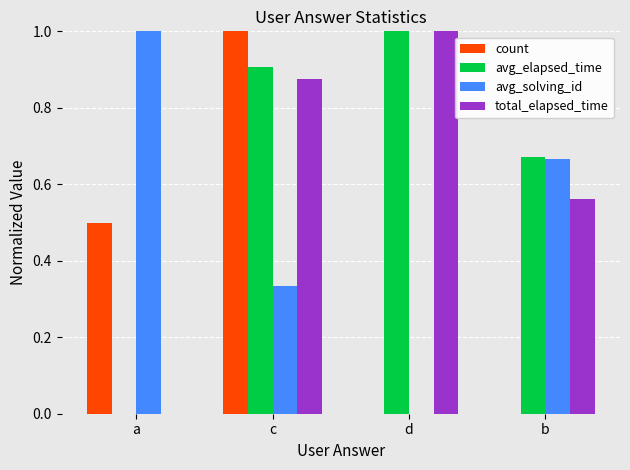

What is the sum of all avg_elapsed_time values?

2.6